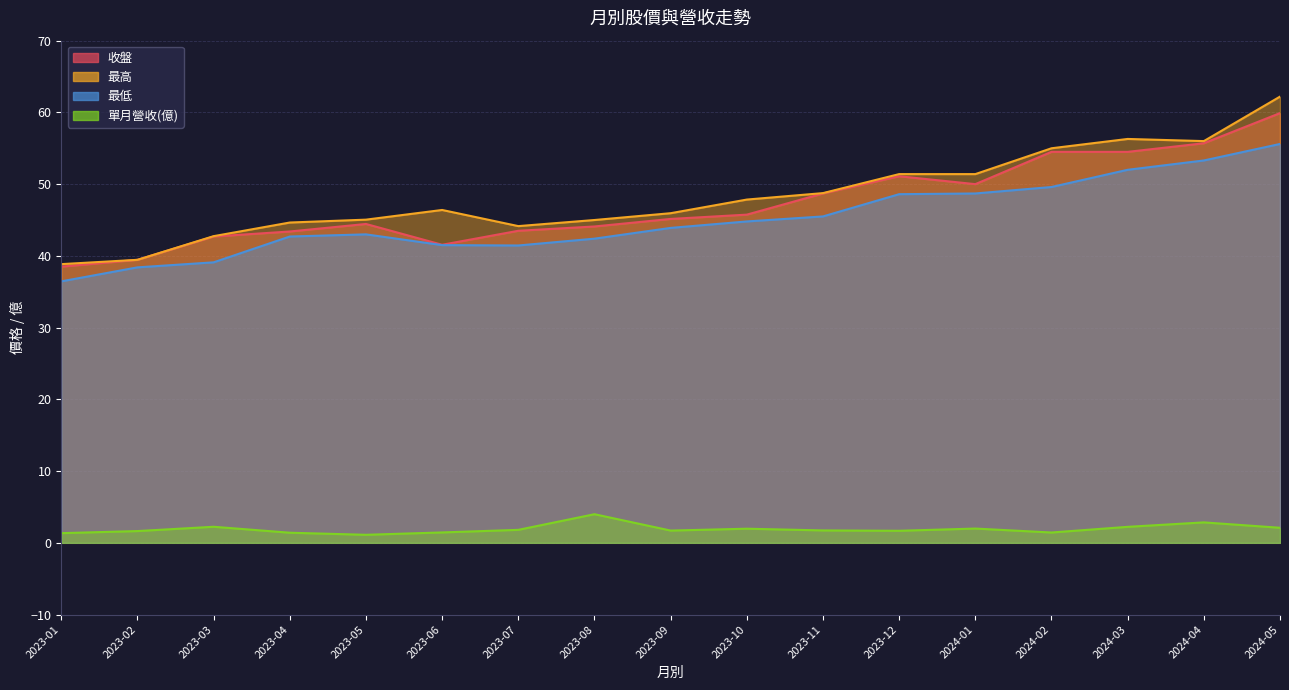

In 最高, how many points are higher than both neighbors (excluding endpoints)?

2